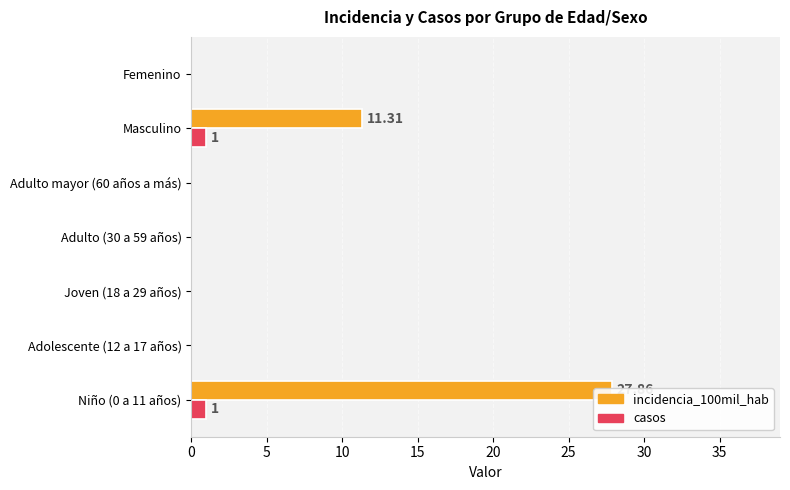

Which series has the largest total across all categories?

incidencia_100mil_hab